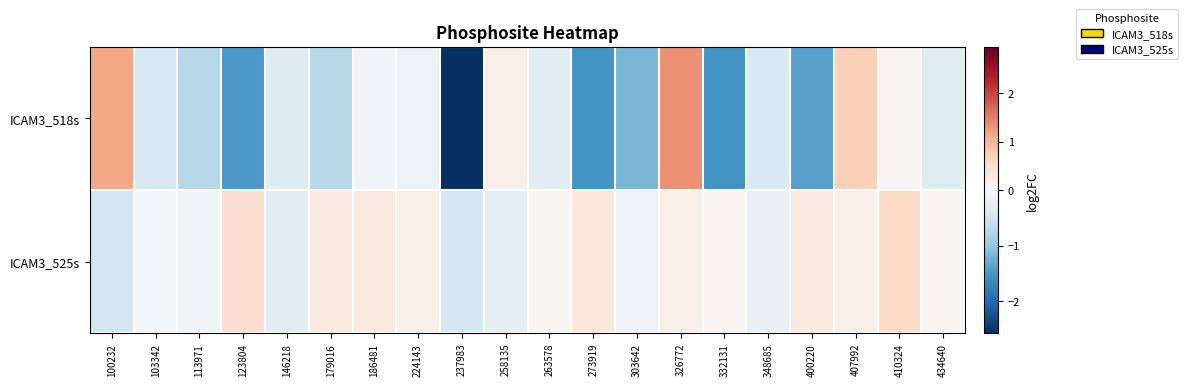

Reading left to right, what are all the values shown in this chart?

ICAM3_518s: 100232=1.1	103342=-0.4	113971=-0.7	123804=-1.5	146218=-0.3	179016=-0.7	186481=-0.1	224143=-0.2	237983=-2.6	258135=0.2	263578=-0.3	273919=-1.5	303642=-1.2	326772=1.4	332131=-1.5	348685=-0.4	400220=-1.4	407992=0.7	410324=0.0	434640=-0.3
ICAM3_525s: 100232=-0.5	103342=-0.0	113971=-0.1	123804=0.5	146218=-0.3	179016=0.3	186481=0.3	224143=0.2	237983=-0.4	258135=-0.2	263578=0.0	273919=0.3	303642=-0.1	326772=0.2	332131=0.1	348685=-0.2	400220=0.3	407992=0.2	410324=0.6	434640=0.0